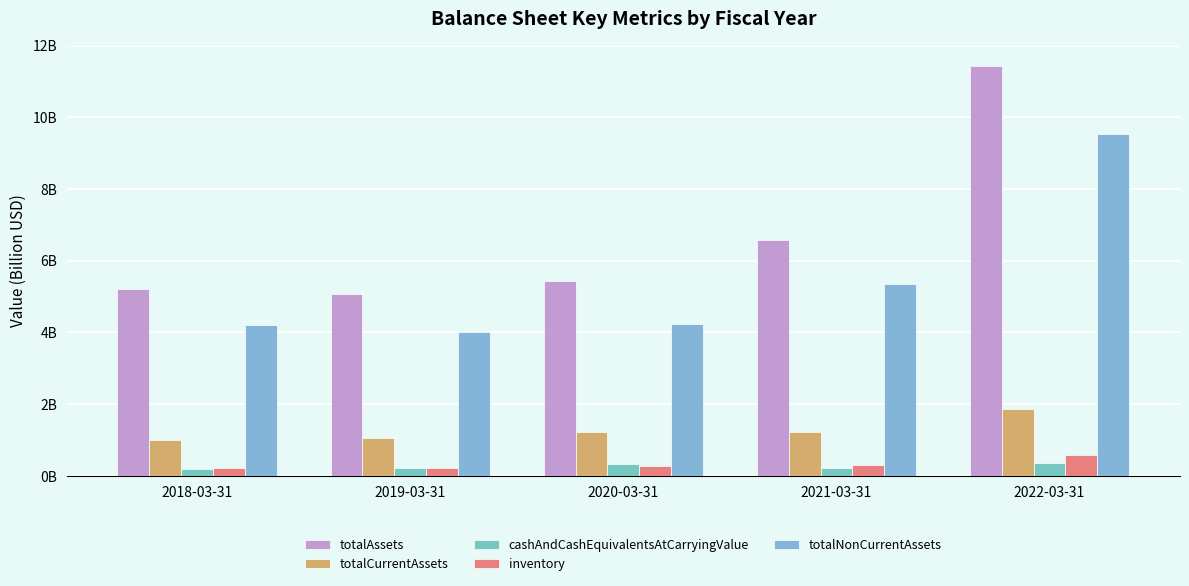

Does the chart contain stacked bars?

No